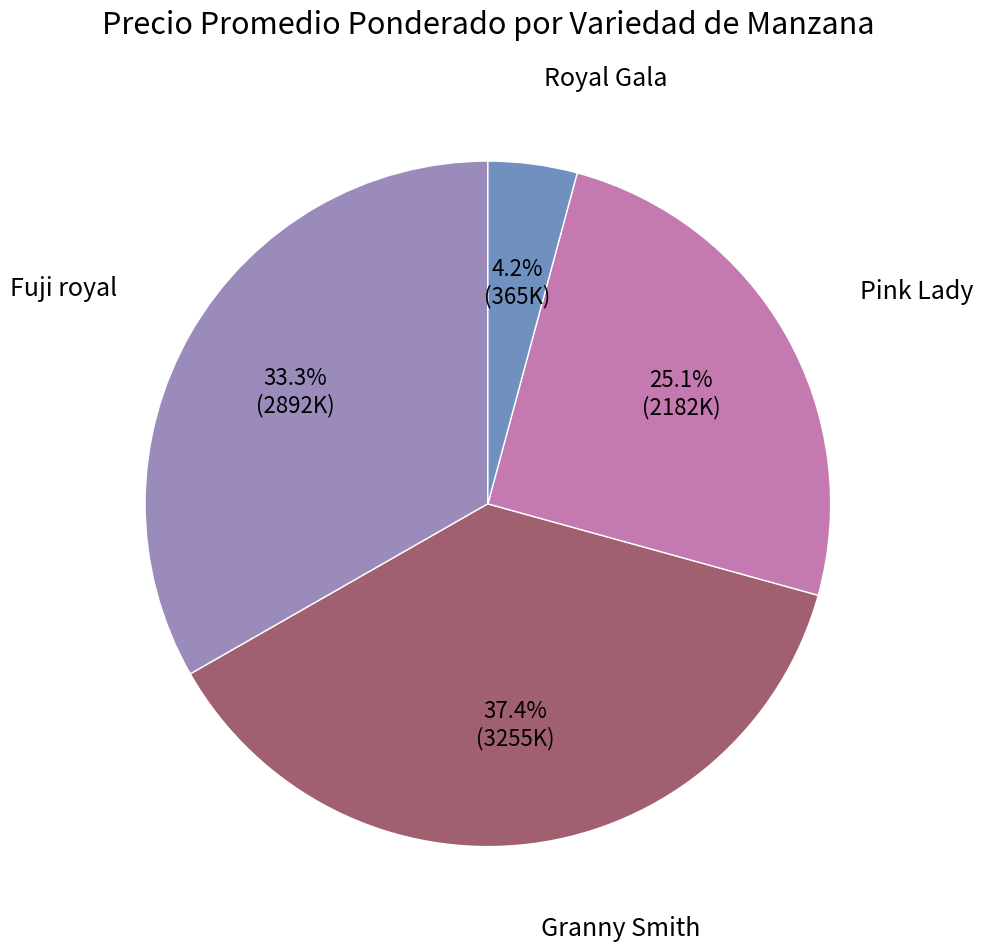

Is there any slice that represents more than half of the pie?

No